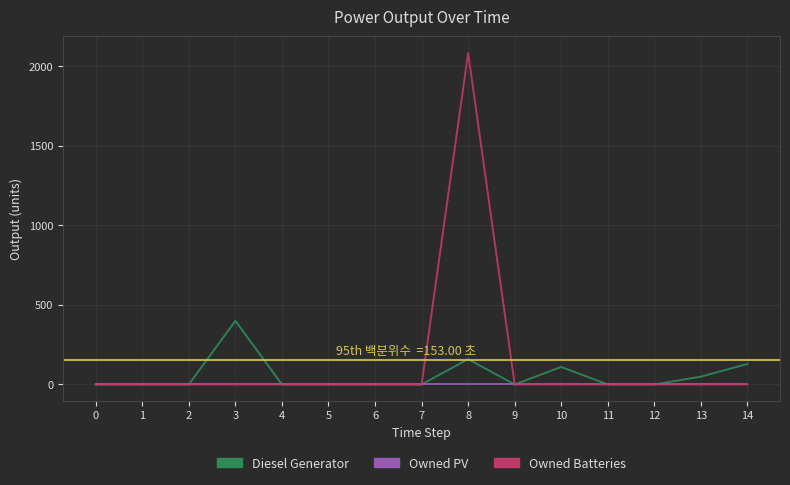

List the series in order of their peak value, lowest first.

Owned PV, Diesel Generator, Owned Batteries